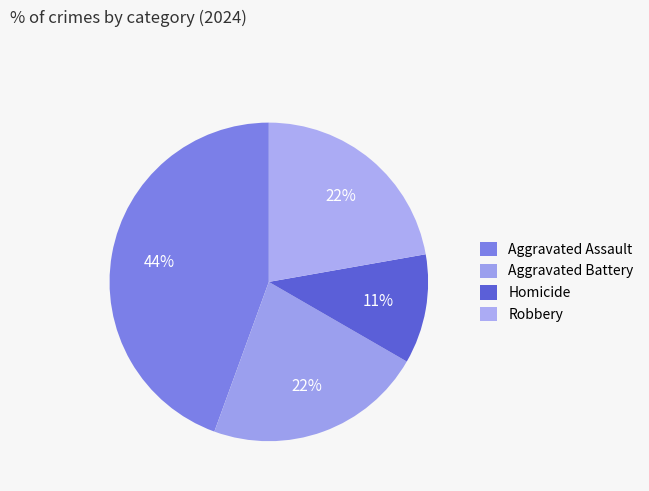

Does Robbery represent more than half of the total?

No